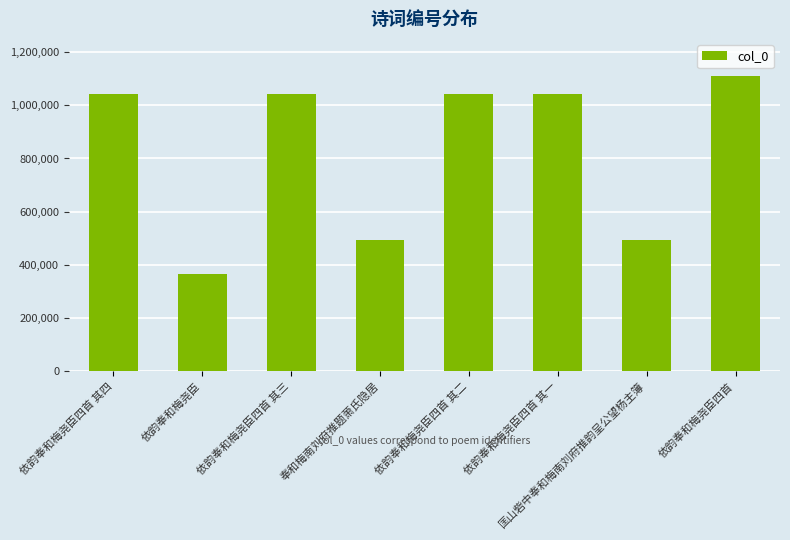

What is the label of the 6th bar from the left?

依韵奉和梅尧臣四首 其一